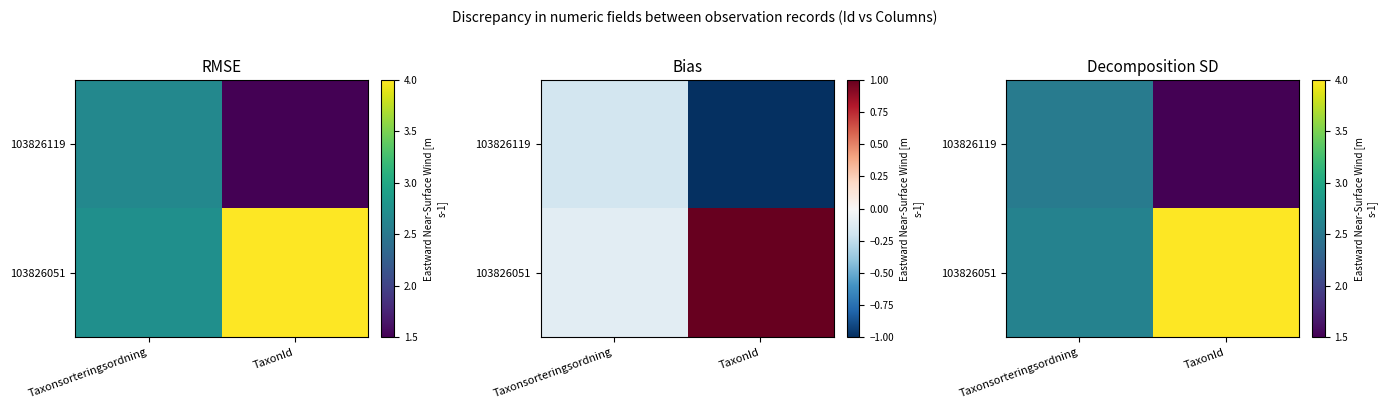

What is the highest value of the 103826051 series?

4.3